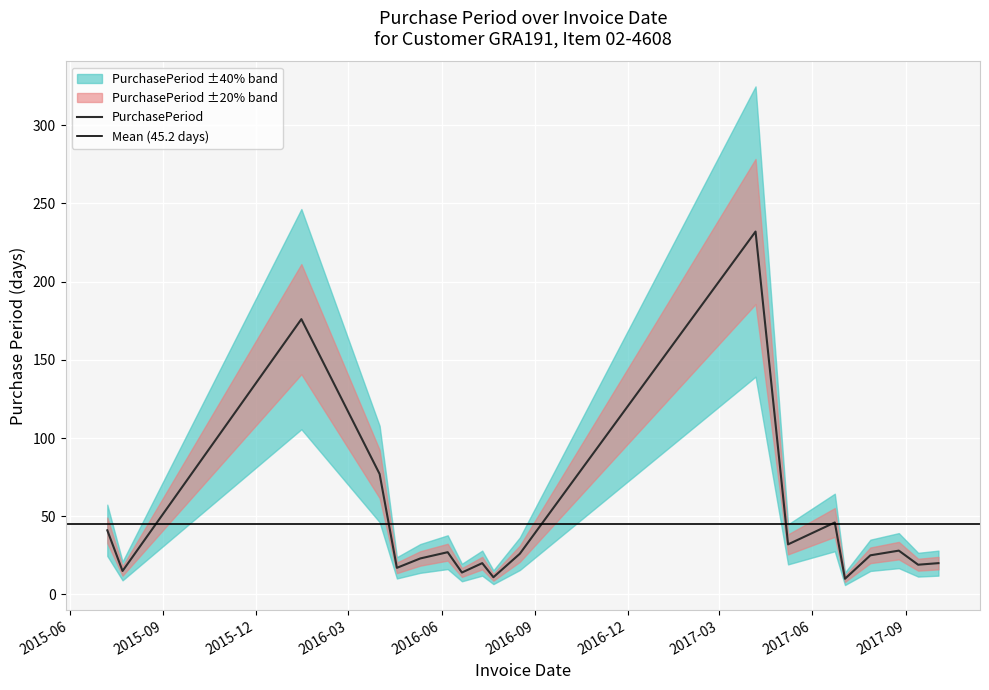

What position from the left is 2017-09-13?

18